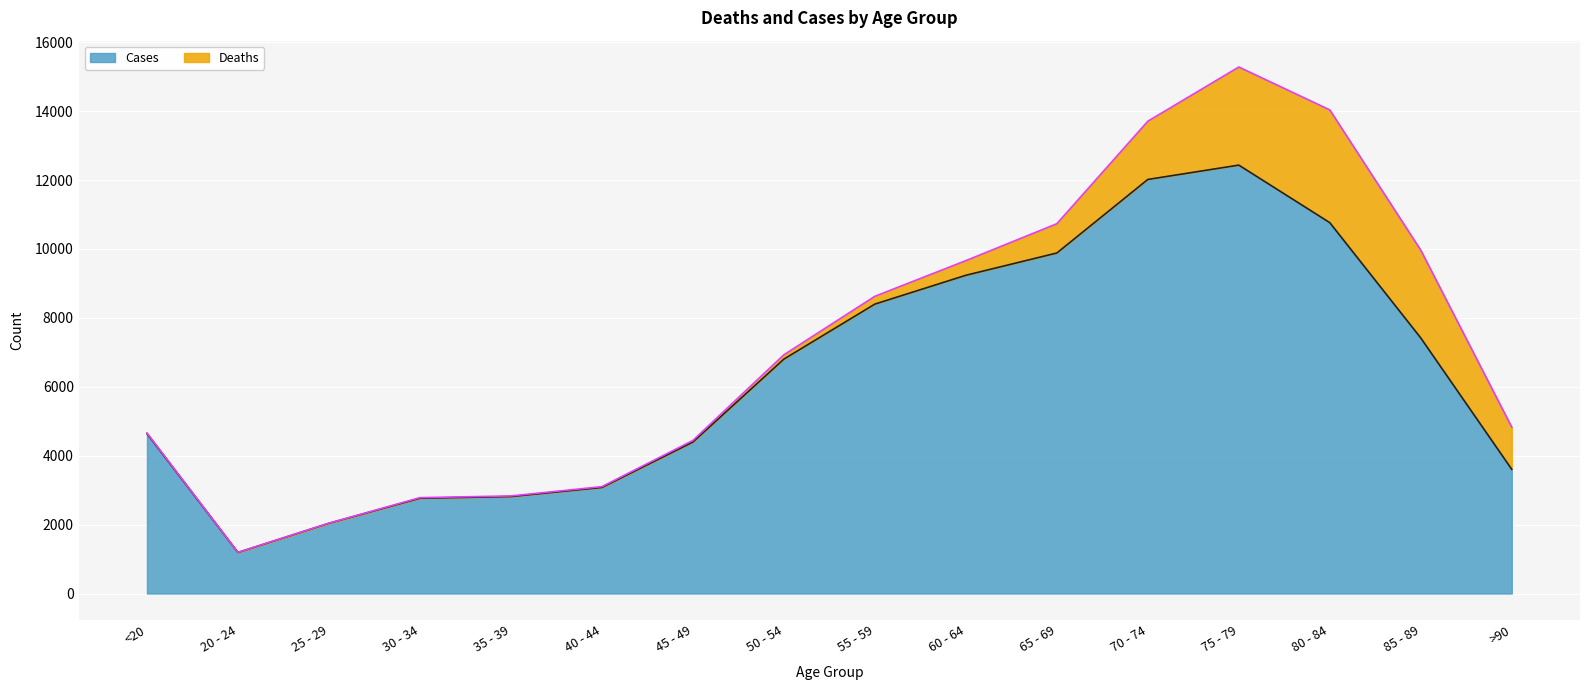

Where is the first local minimum?

20 - 24